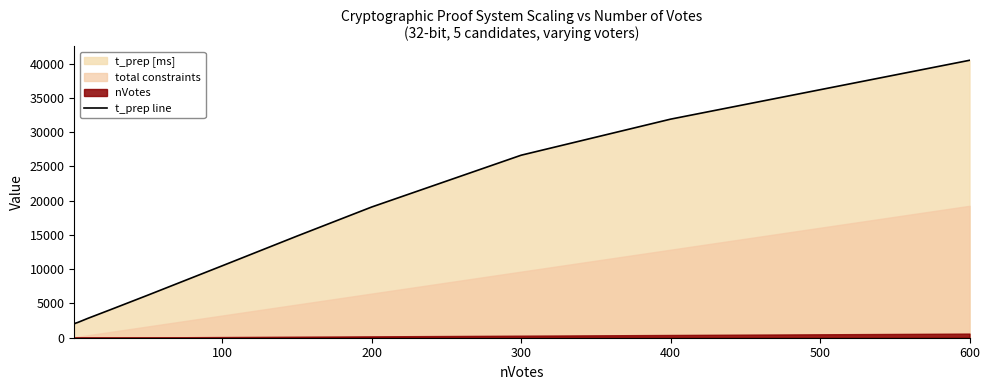

How many lines are shown in the chart?

1